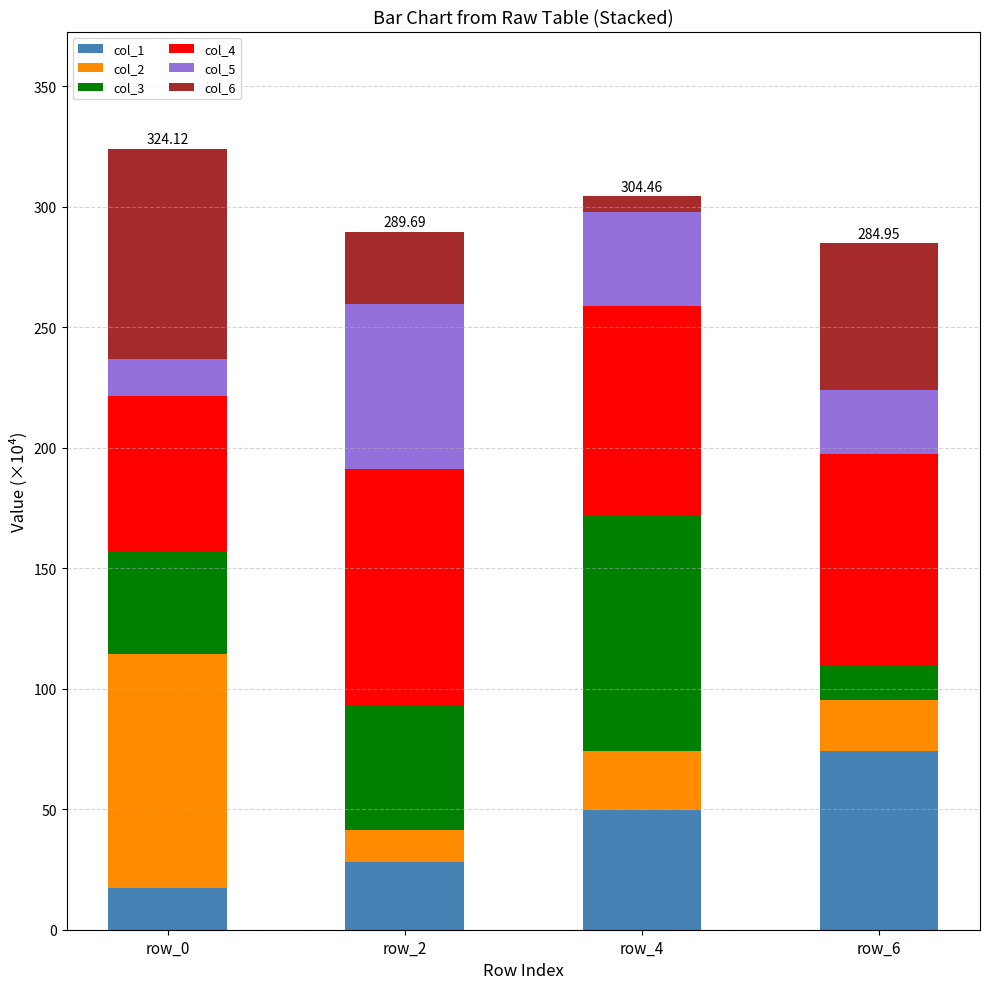

What is the total value across all series at row_0?

324.1